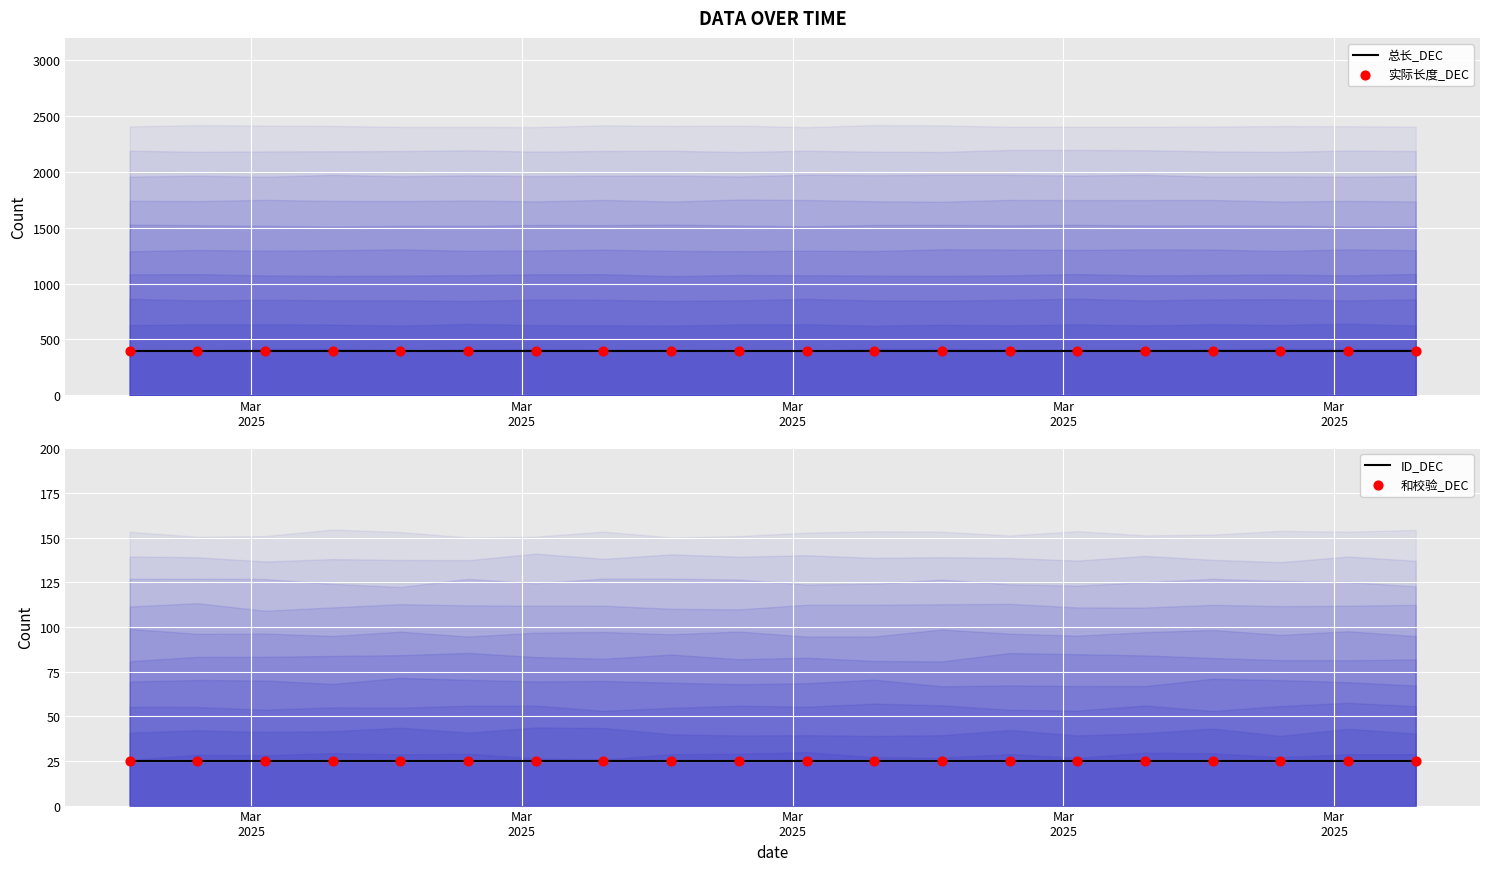

At how many categories does at least one series exceed 98?

20